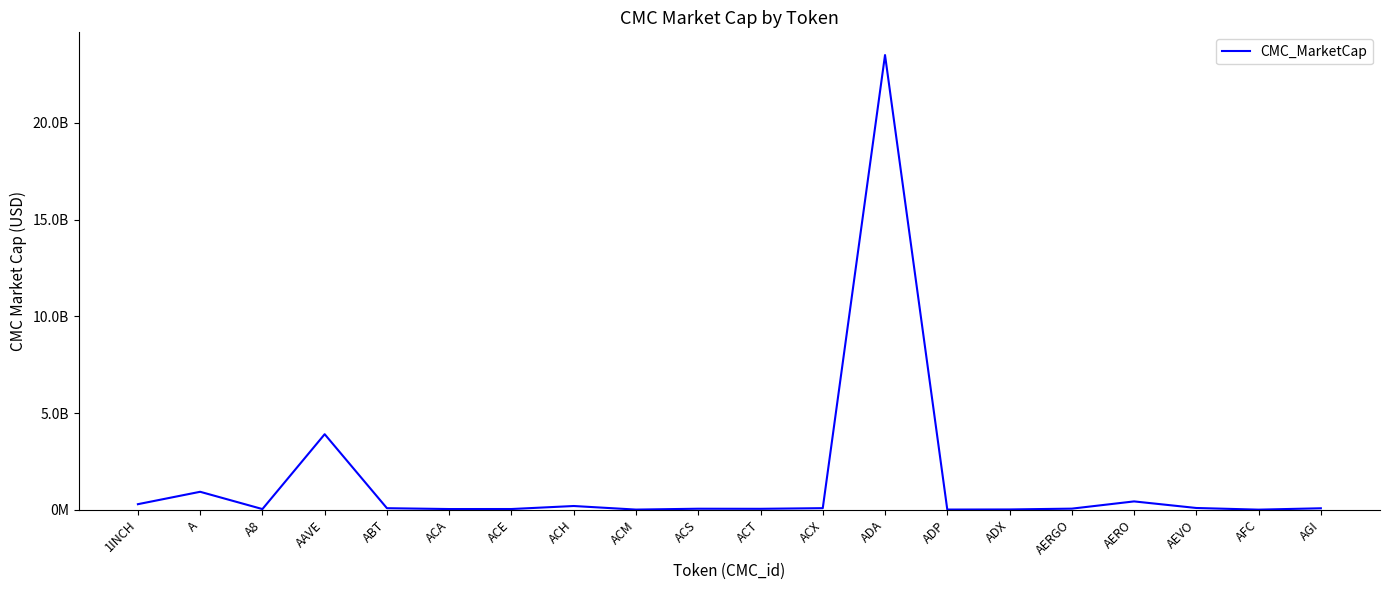

True or false: the data shows 80429611.5 at ACX.

True